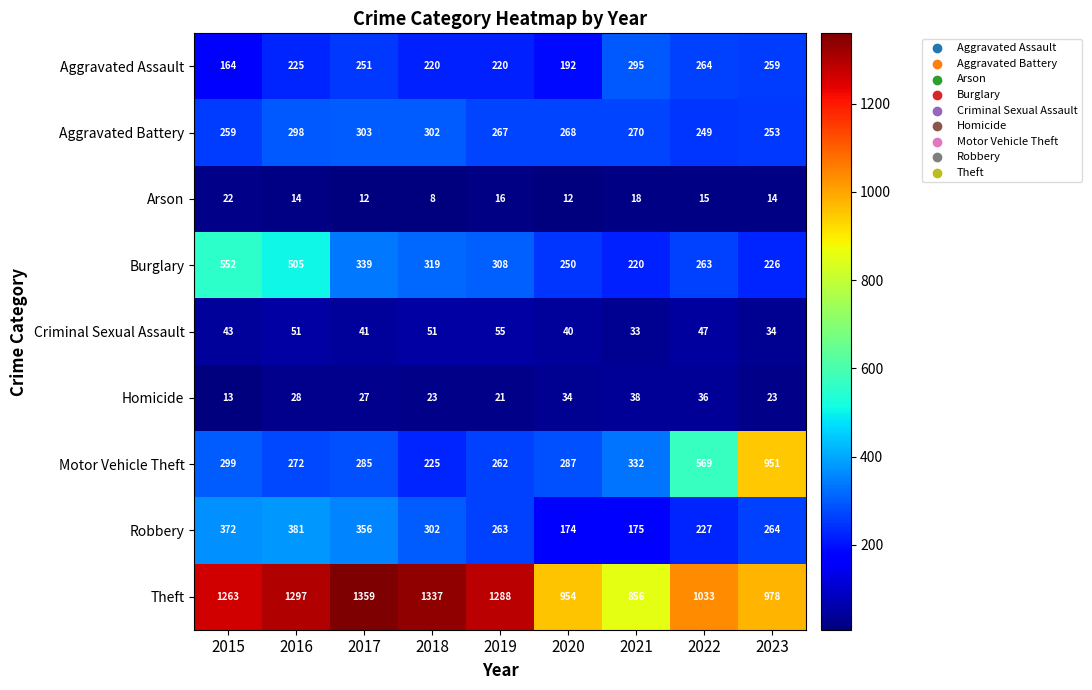

At 2016, list the series in order from smallest to largest.

Arson, Homicide, Criminal Sexual Assault, Aggravated Assault, Motor Vehicle Theft, Aggravated Battery, Robbery, Burglary, Theft